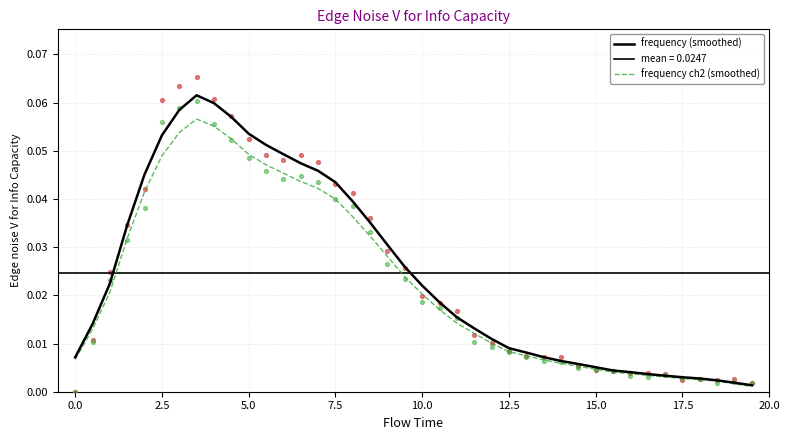

Which series has the largest total across all categories?

frequency (smoothed)